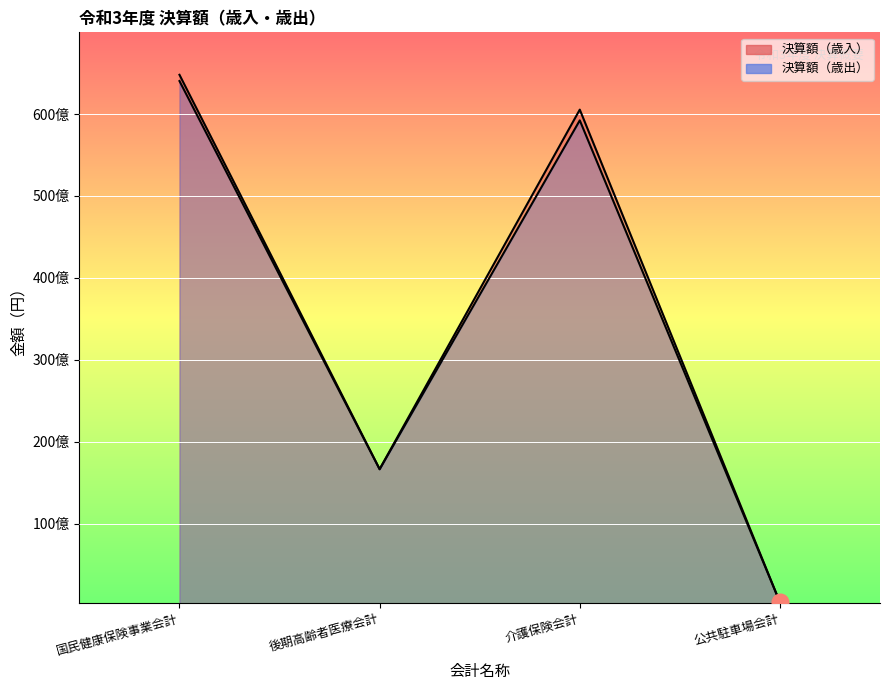

What is the smallest value displayed?

398899582